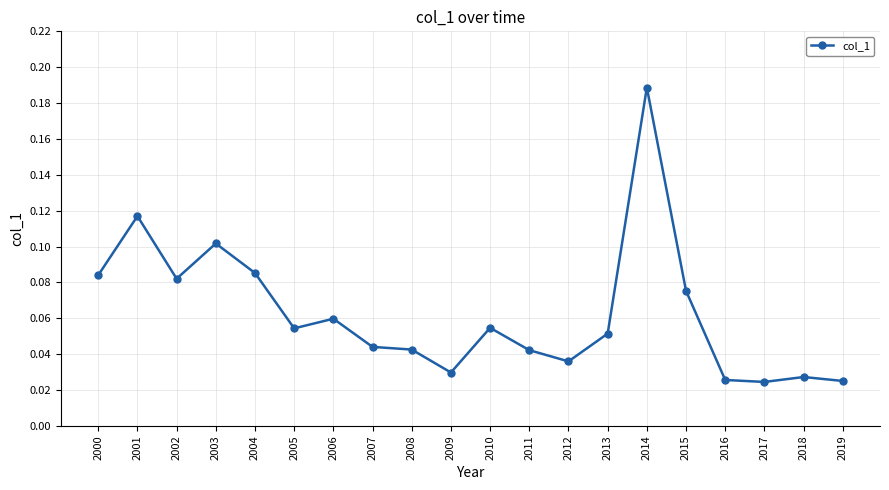

True or false: there are more than 0 points higher than both neighbors.

True